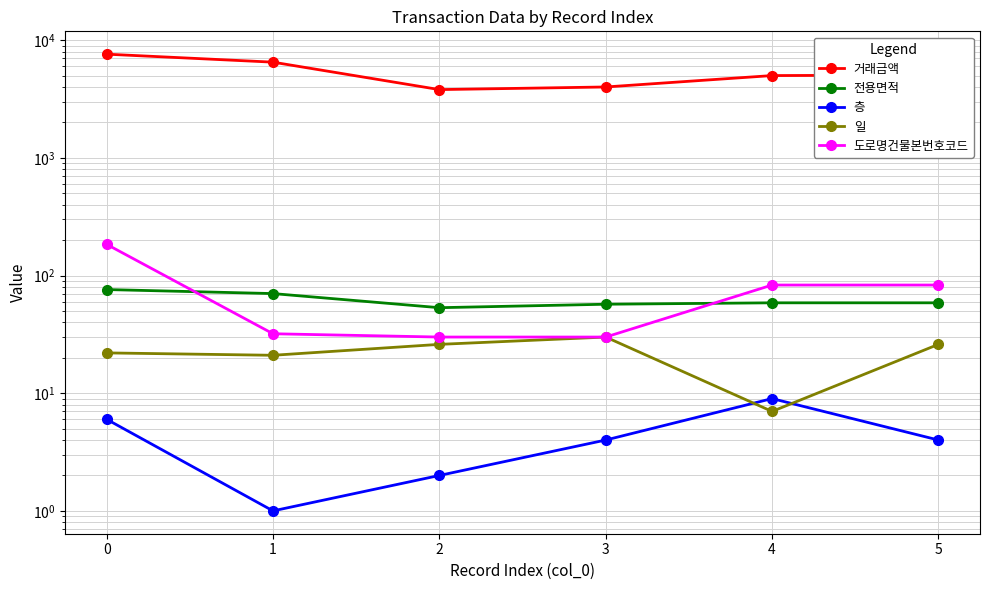

How many lines are shown in the chart?

5